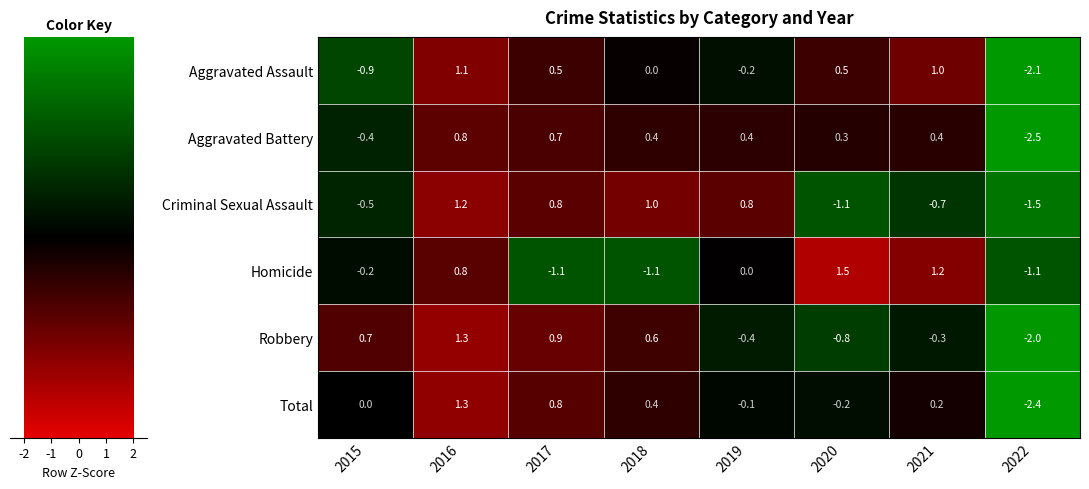

What is the minimum value for Robbery?

-2.0